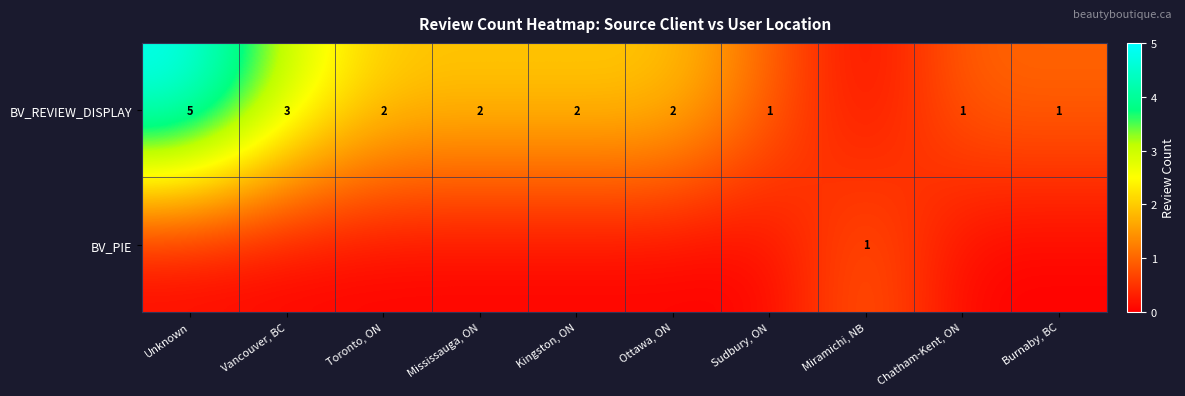

The value of BV_REVIEW_DISPLAY at Mississauga, ON is 1. True or false?

False